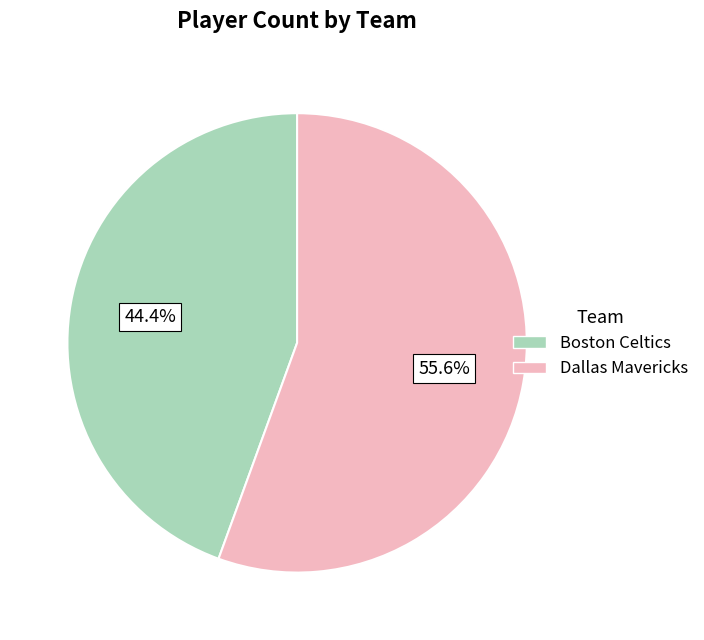

Is there a majority slice in this chart?

Yes